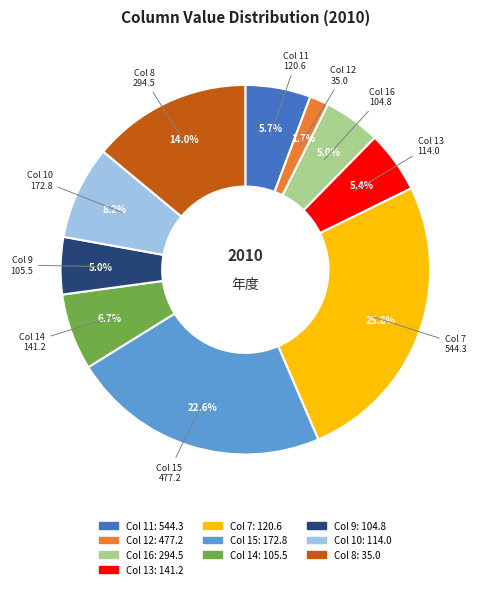

Count the number of slices in the pie.

10